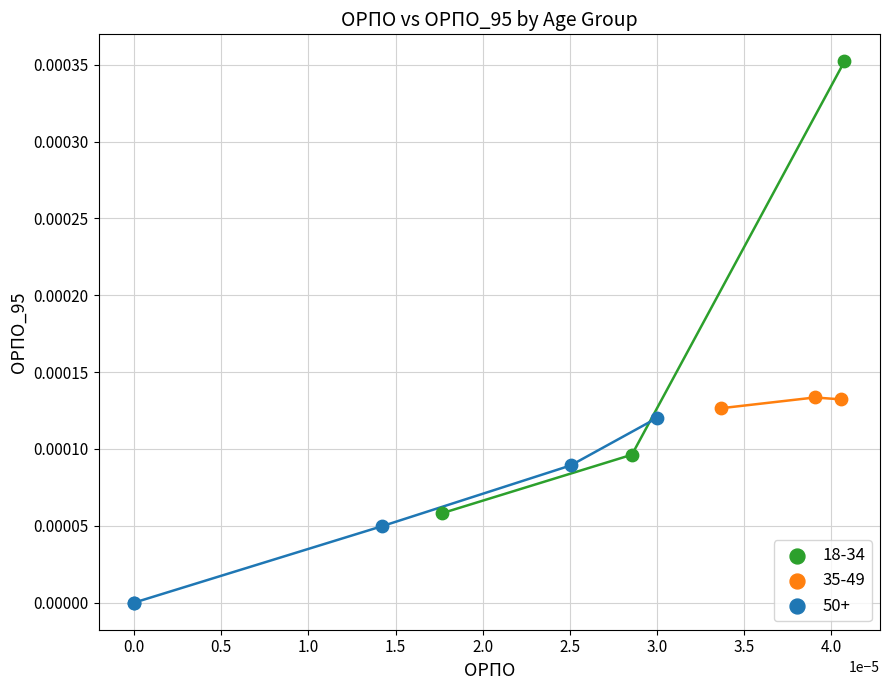

Which series contains the lowest Y value?

50+